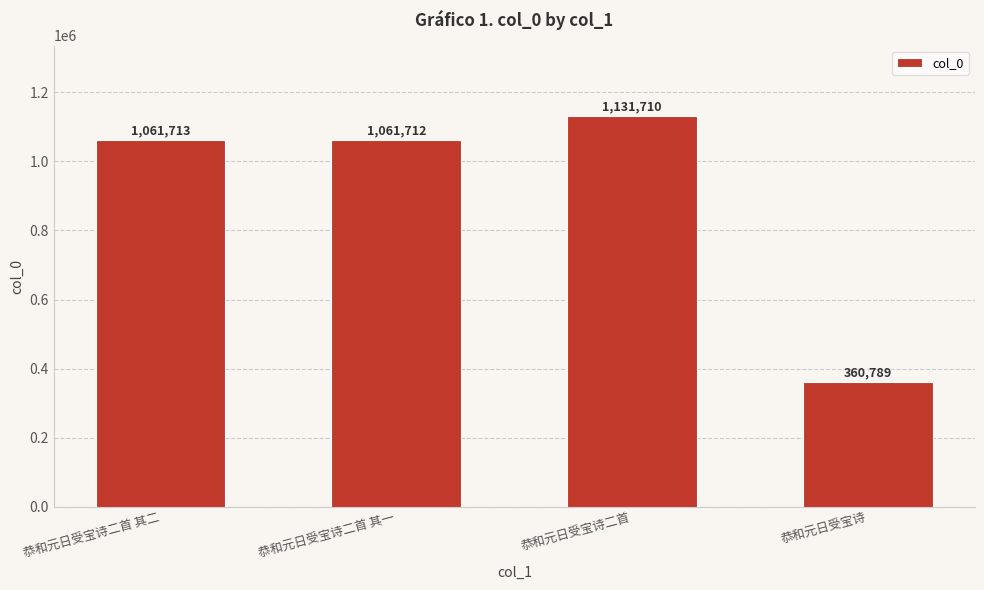

At which category does the chart reach its minimum across all series?

恭和元日受宝诗